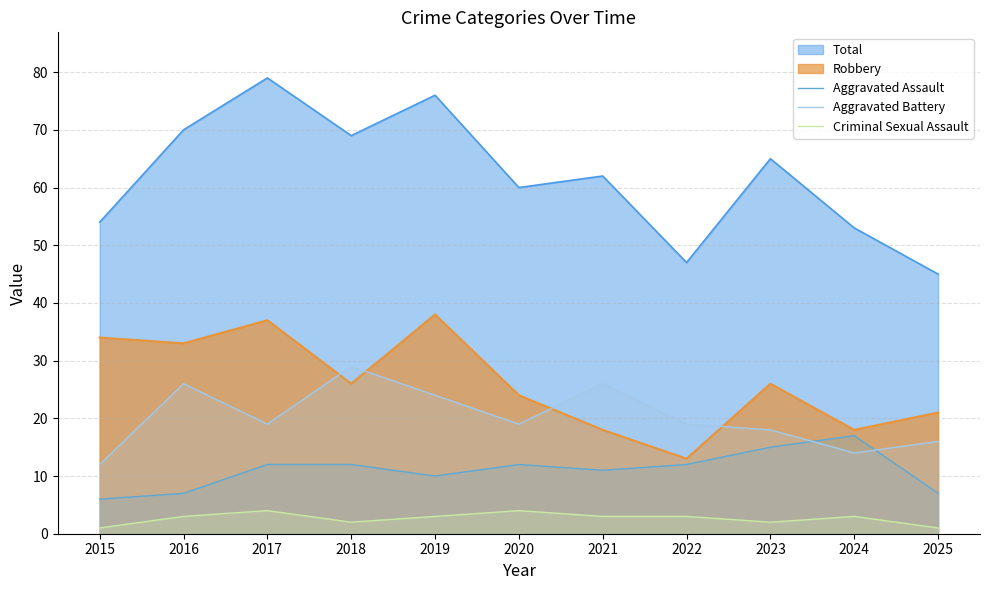

Rank the categories by Aggravated Battery value from highest to lowest.

2018, 2016, 2021, 2019, 2017, 2020, 2022, 2023, 2025, 2024, 2015